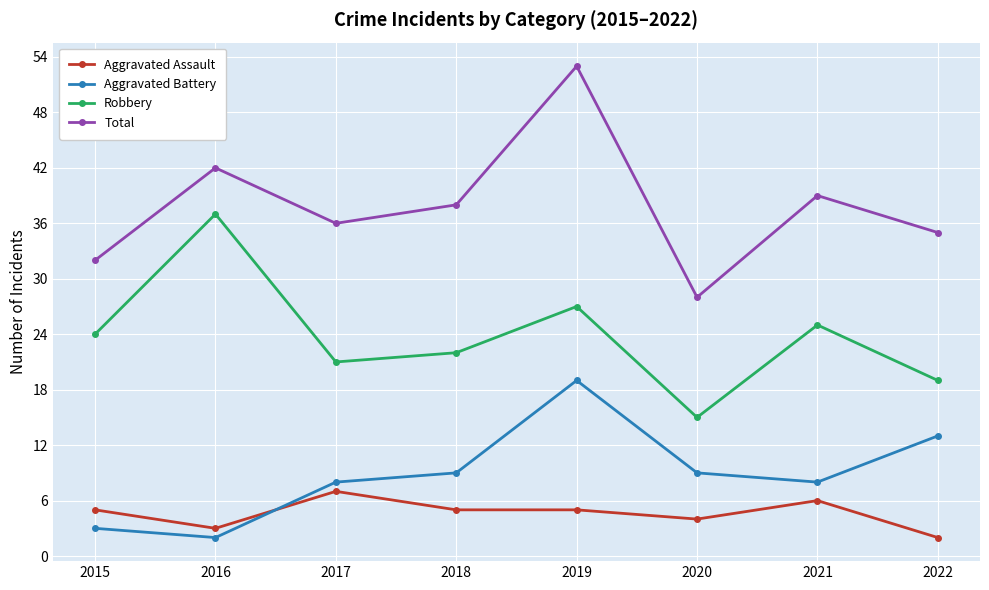

Rank the series by their maximum value, from lowest to highest.

Aggravated Assault, Aggravated Battery, Robbery, Total